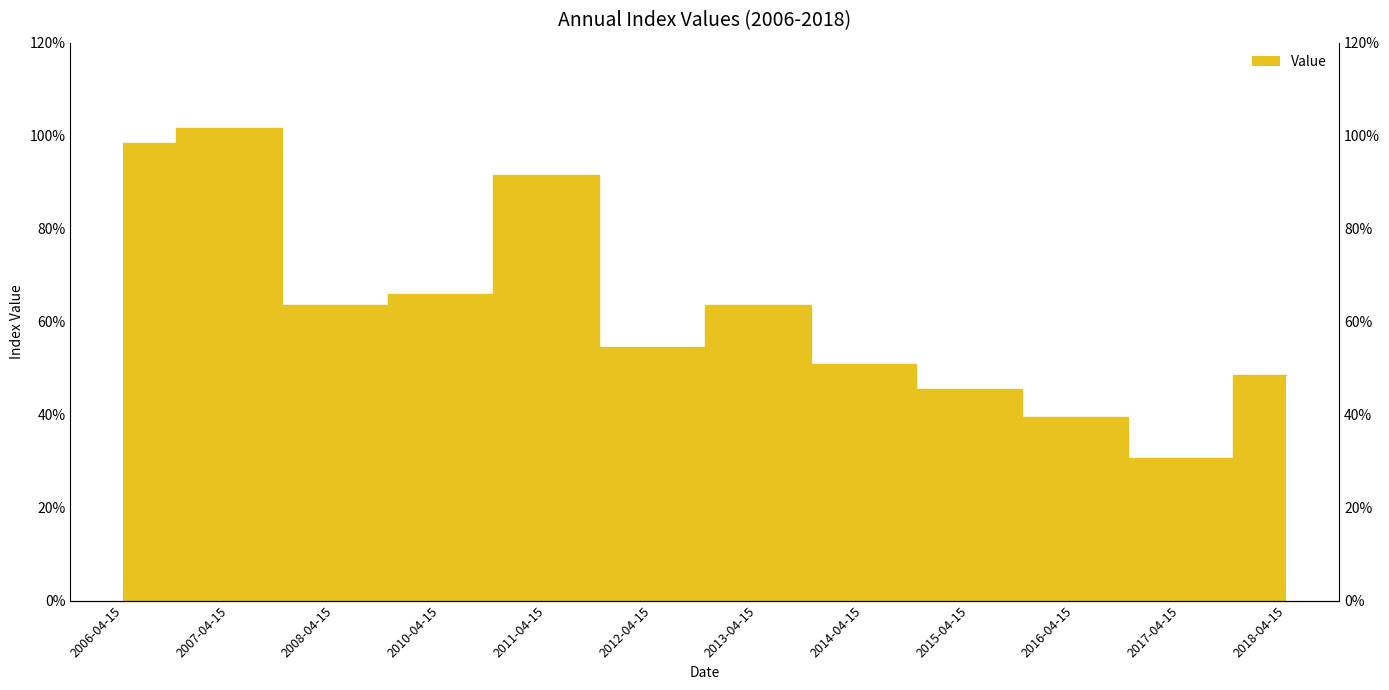

What is the difference between the second highest and second lowest values?

0.6